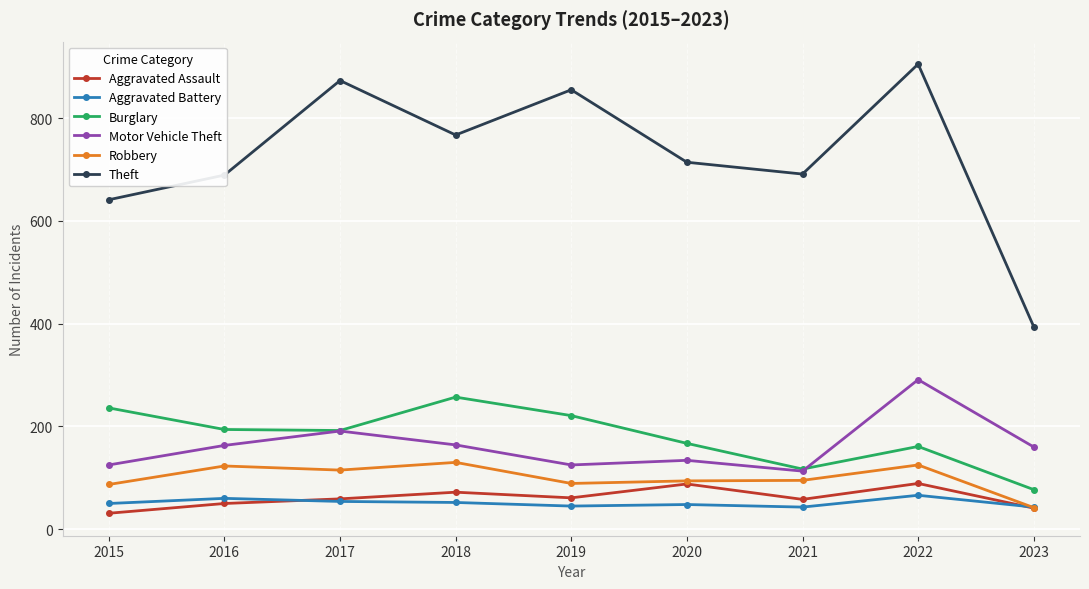

How many categories are shown in the chart?

9